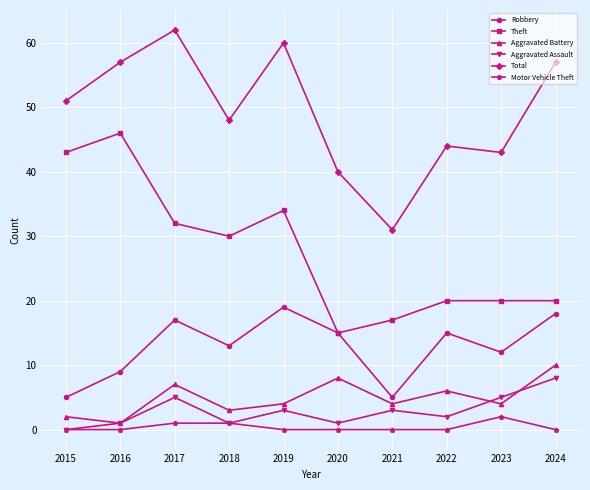

Does the chart display data point markers on the line(s)?

Yes